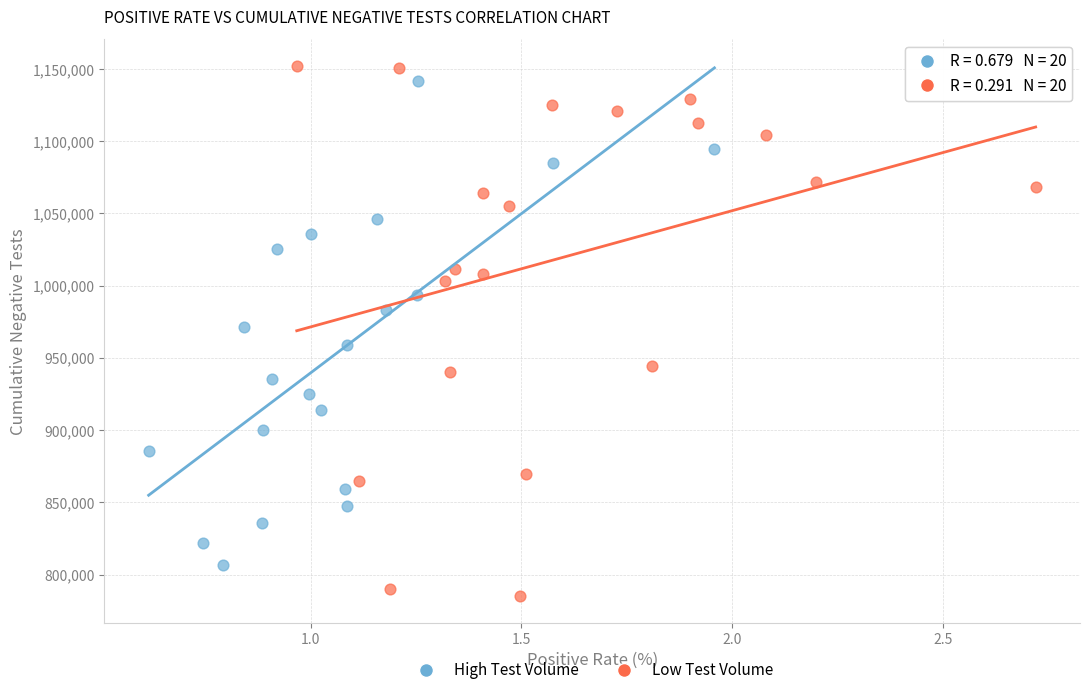

Which series contains the lowest Y value?

Low Test Volume